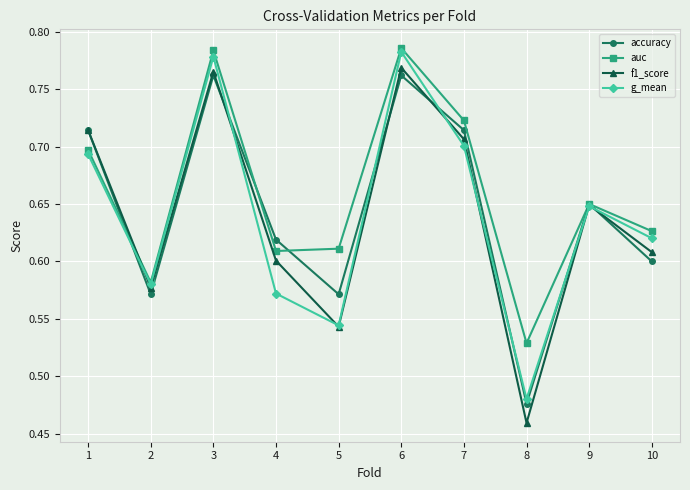

True or false: f1_score has a value of 0.4 at 4.

False